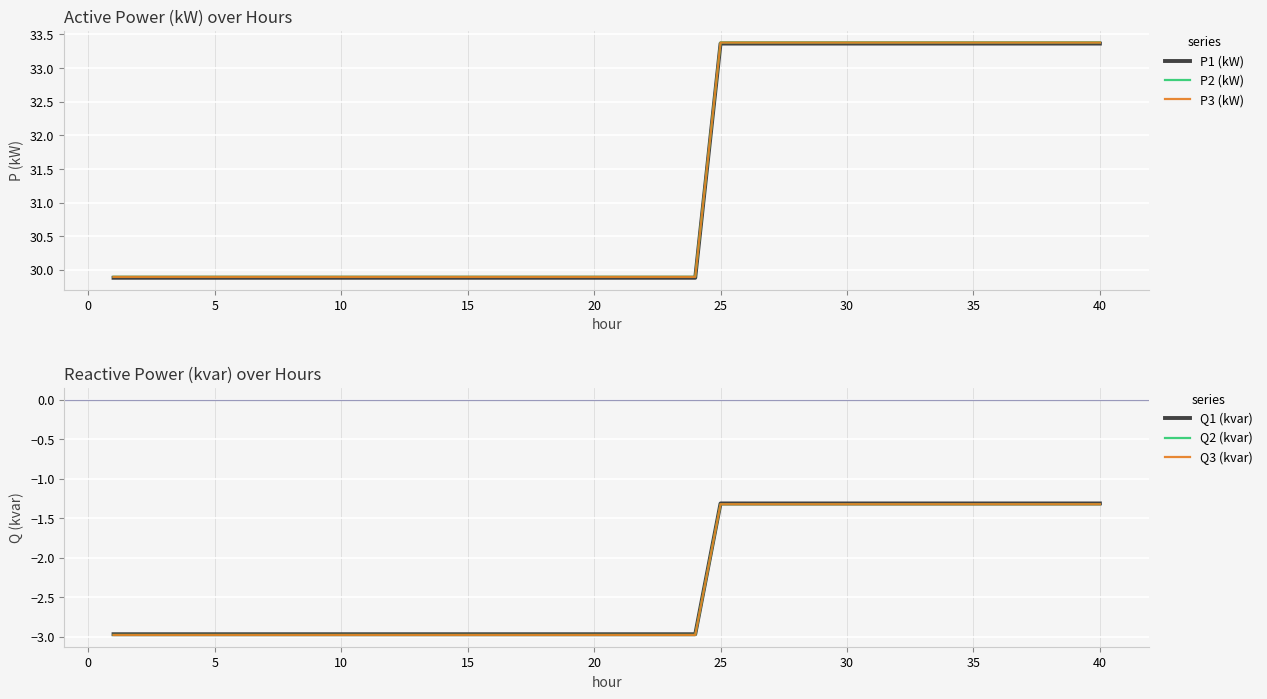

The P1 (kW) series shows 29.9 at 15. True or false?

True